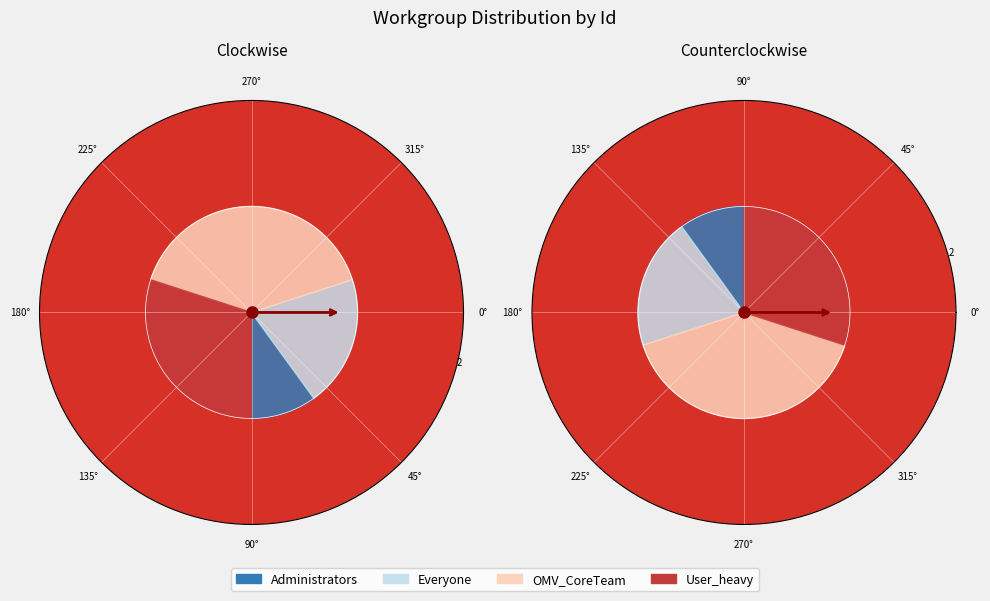

What percentage is the OMV_CoreTeam slice, to the nearest percent?

40%